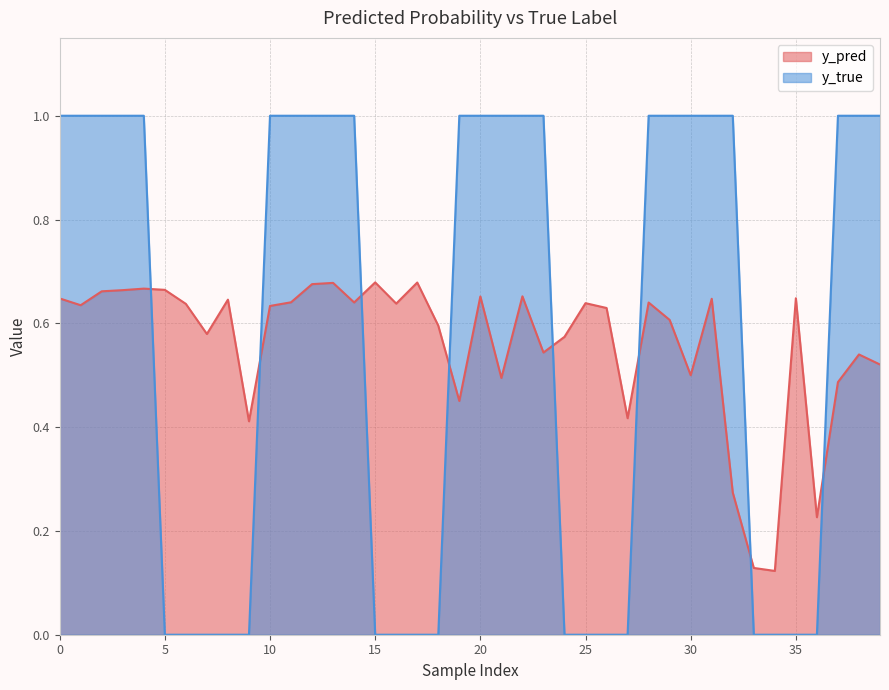

What is the maximum value for y_pred?

0.7